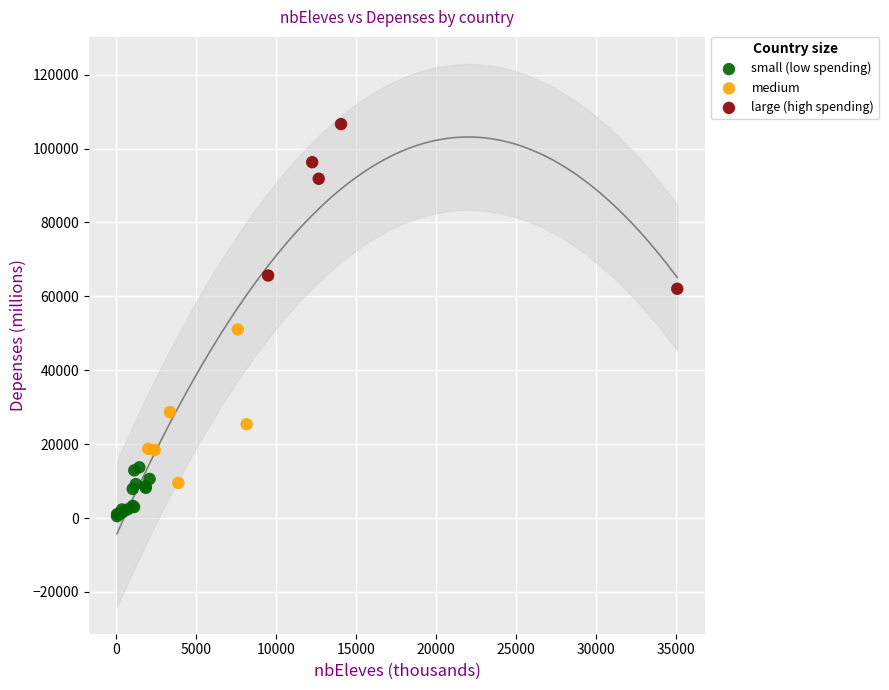

What are all the series names shown in the legend?

small (low spending), medium, large (high spending)